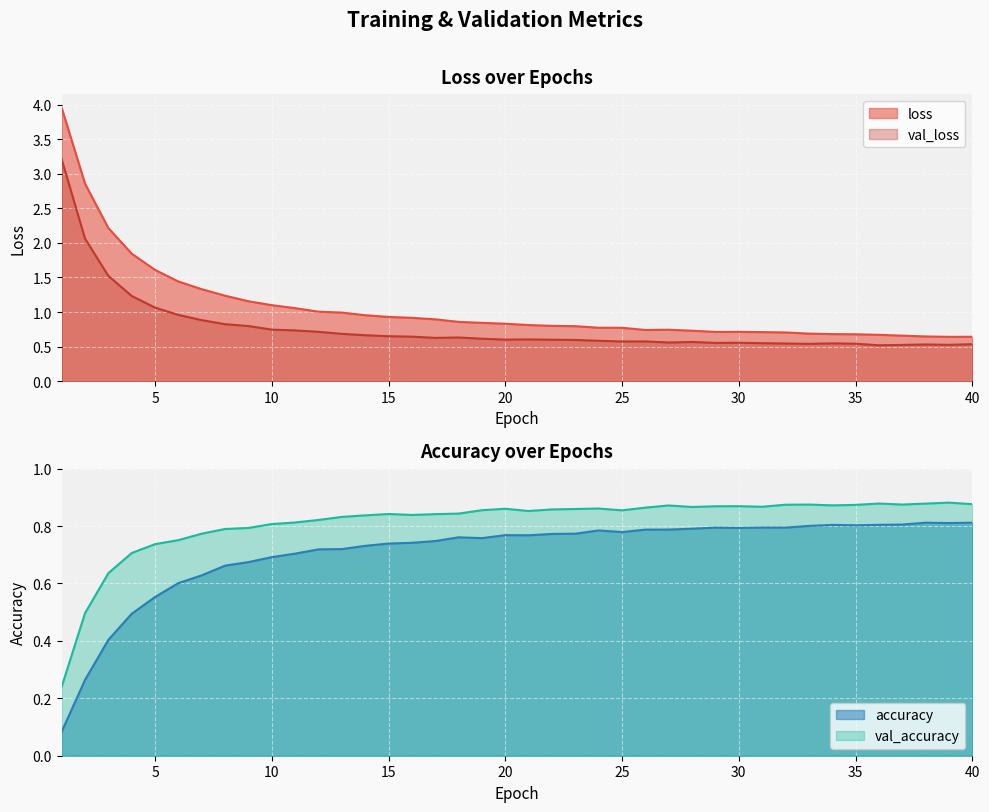

What is the average value of the loss series?

1.1